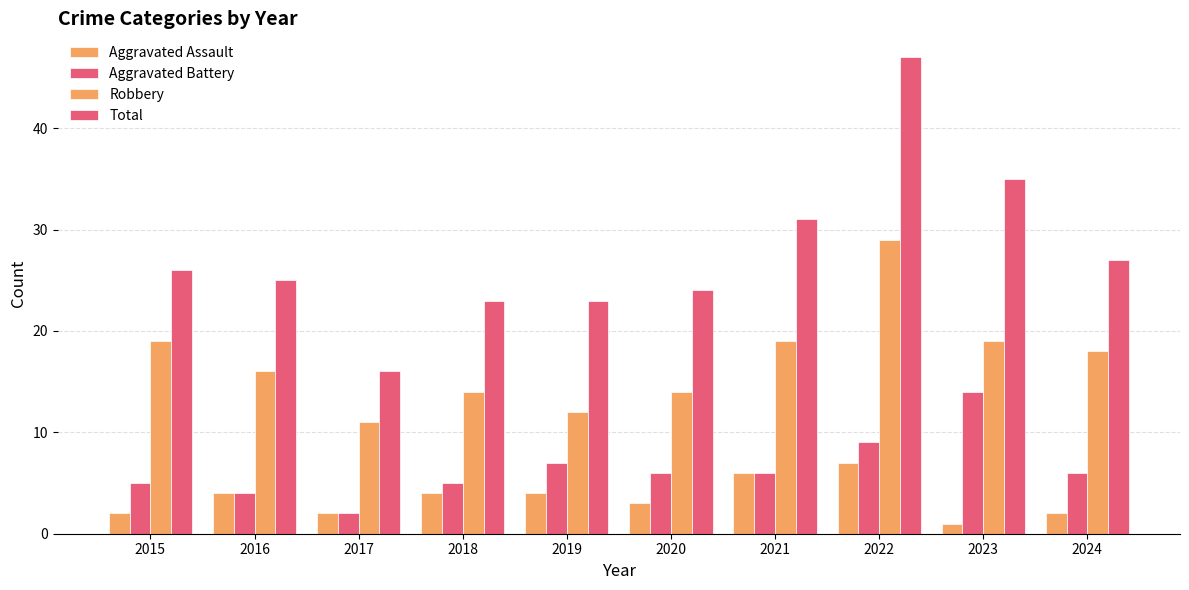

Are the bars horizontal?

No